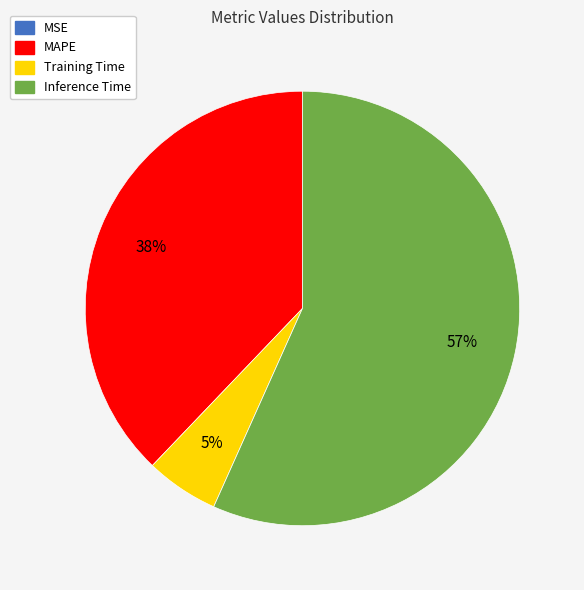

To the nearest percent, what percentage of the pie is Training Time?

5%